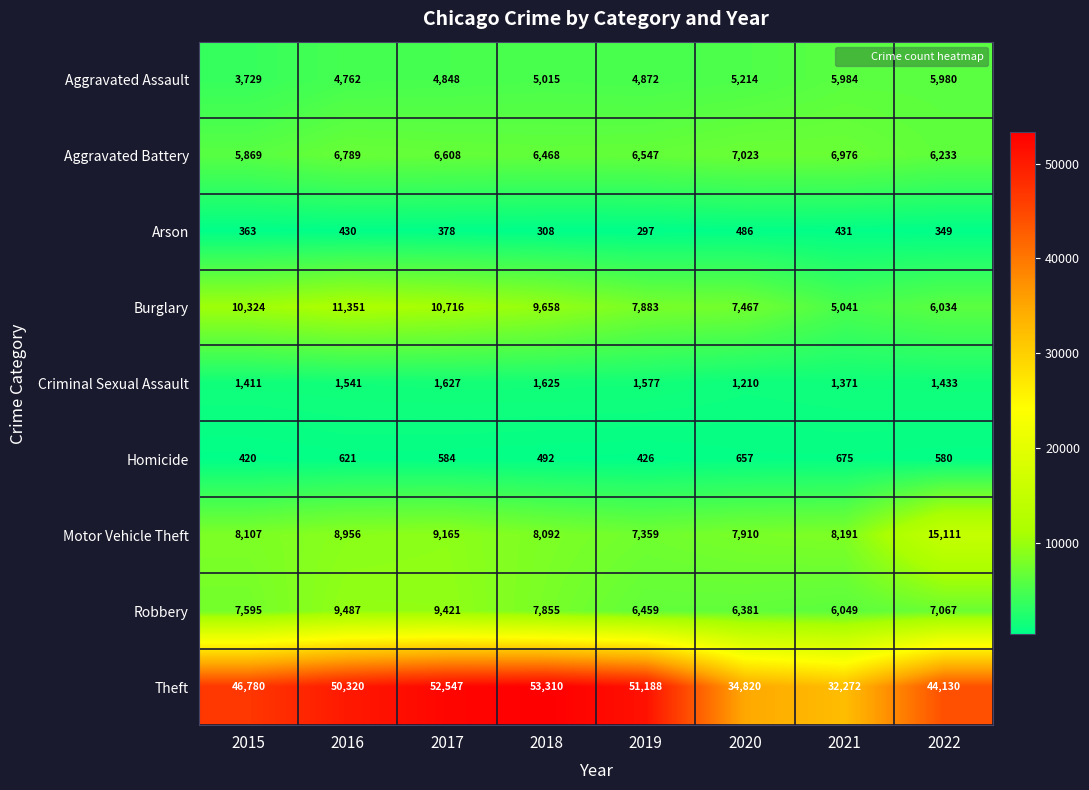

What is the difference between the highest and lowest values at 2018?

53002